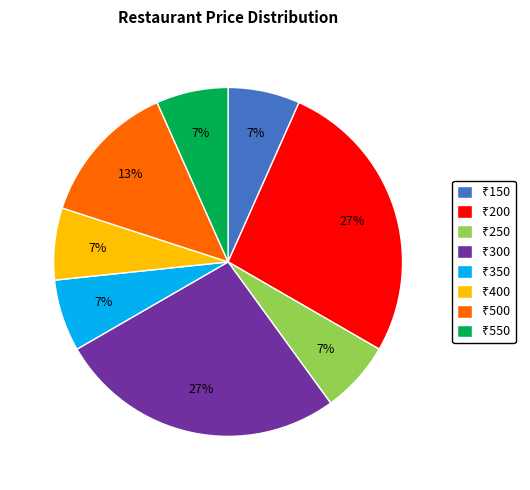

Count the number of slices in the pie.

8